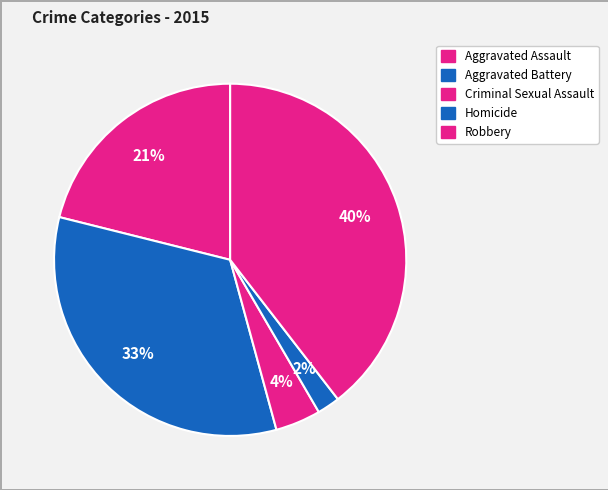

True or false: Aggravated Assault accounts for 27% of the total.

False